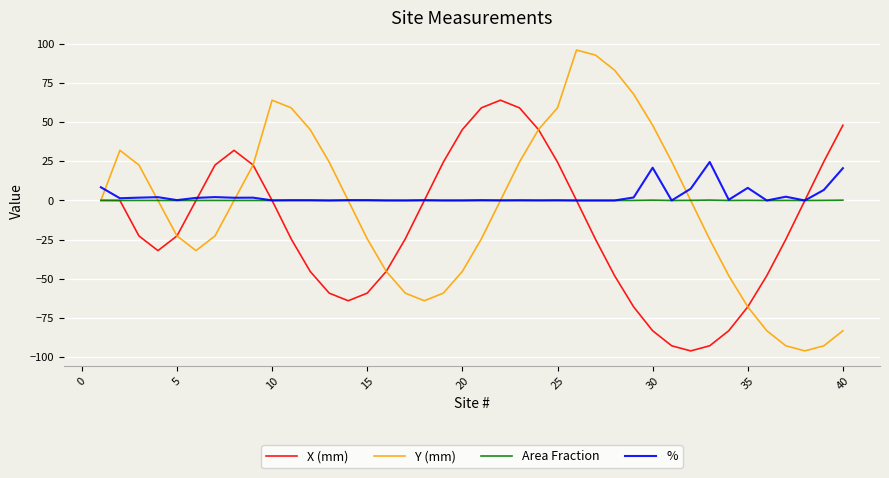

What is the minimum value for Y (mm)?

-96.0